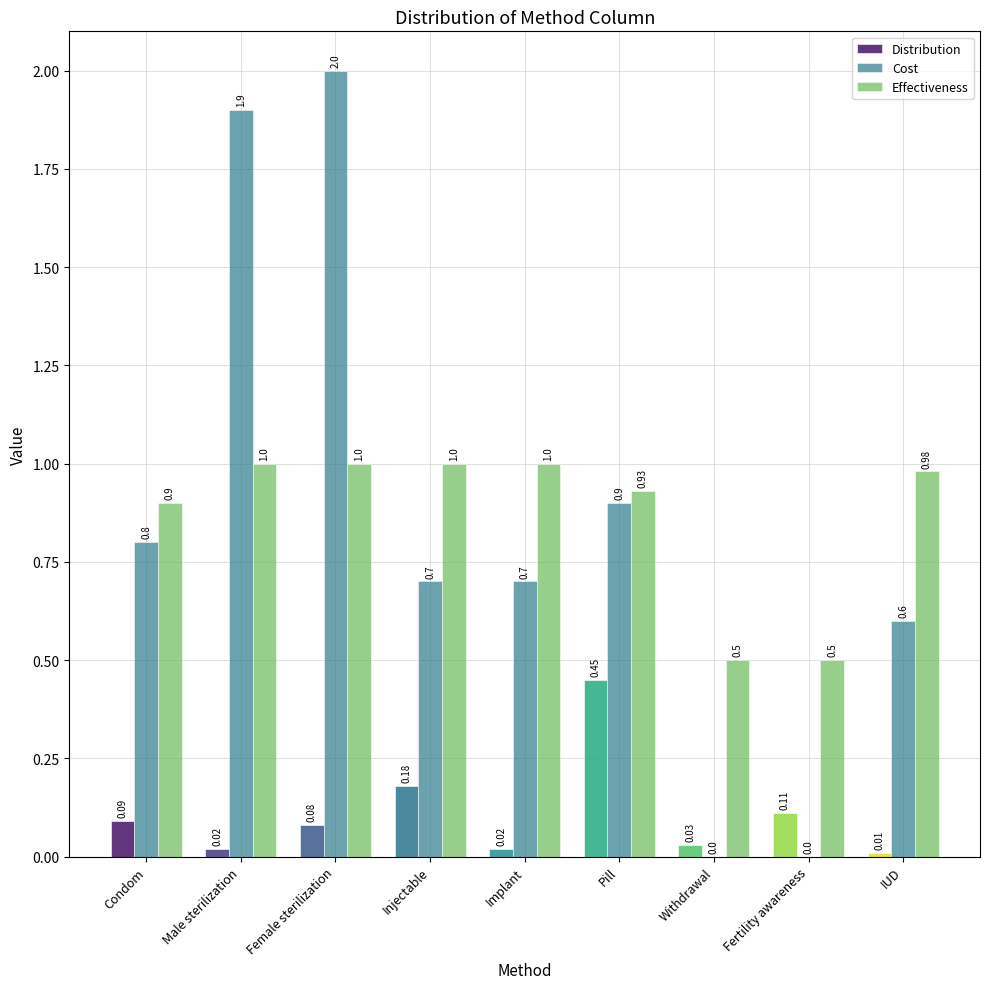

Which category has the highest value in the Cost series?

Female sterilization